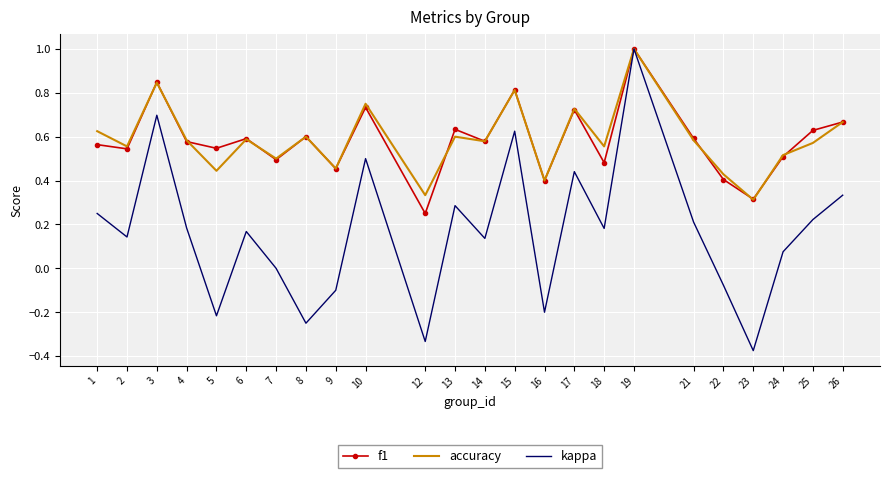

The value of kappa at 17 is 0.6. True or false?

False